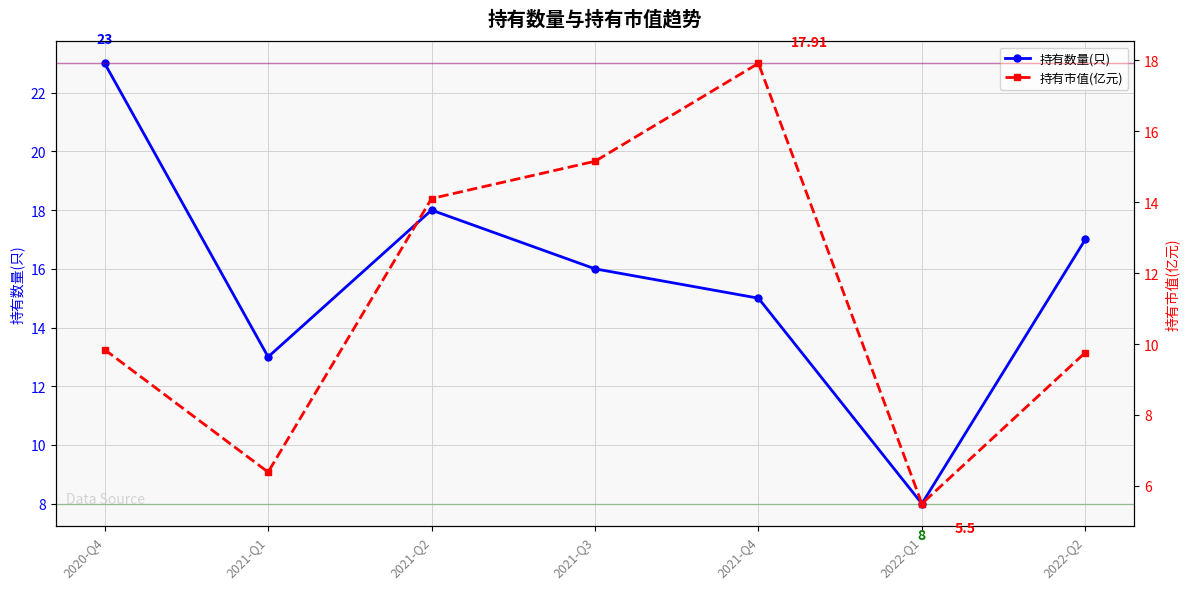

At which category is the sum across all series the highest?

2021-Q4